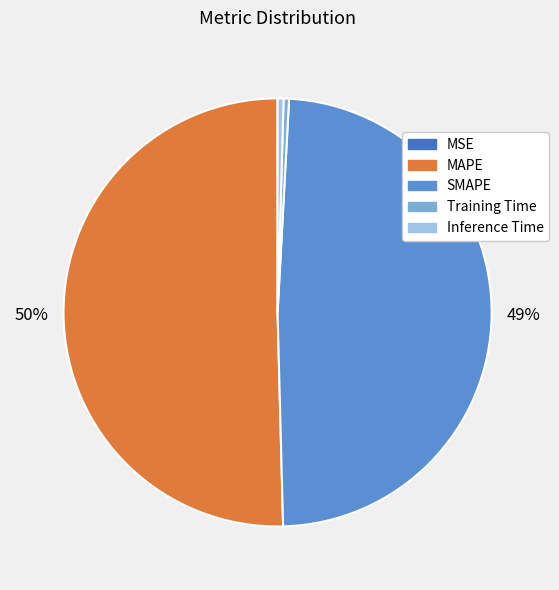

Between MAPE and Inference Time, which is larger?

MAPE